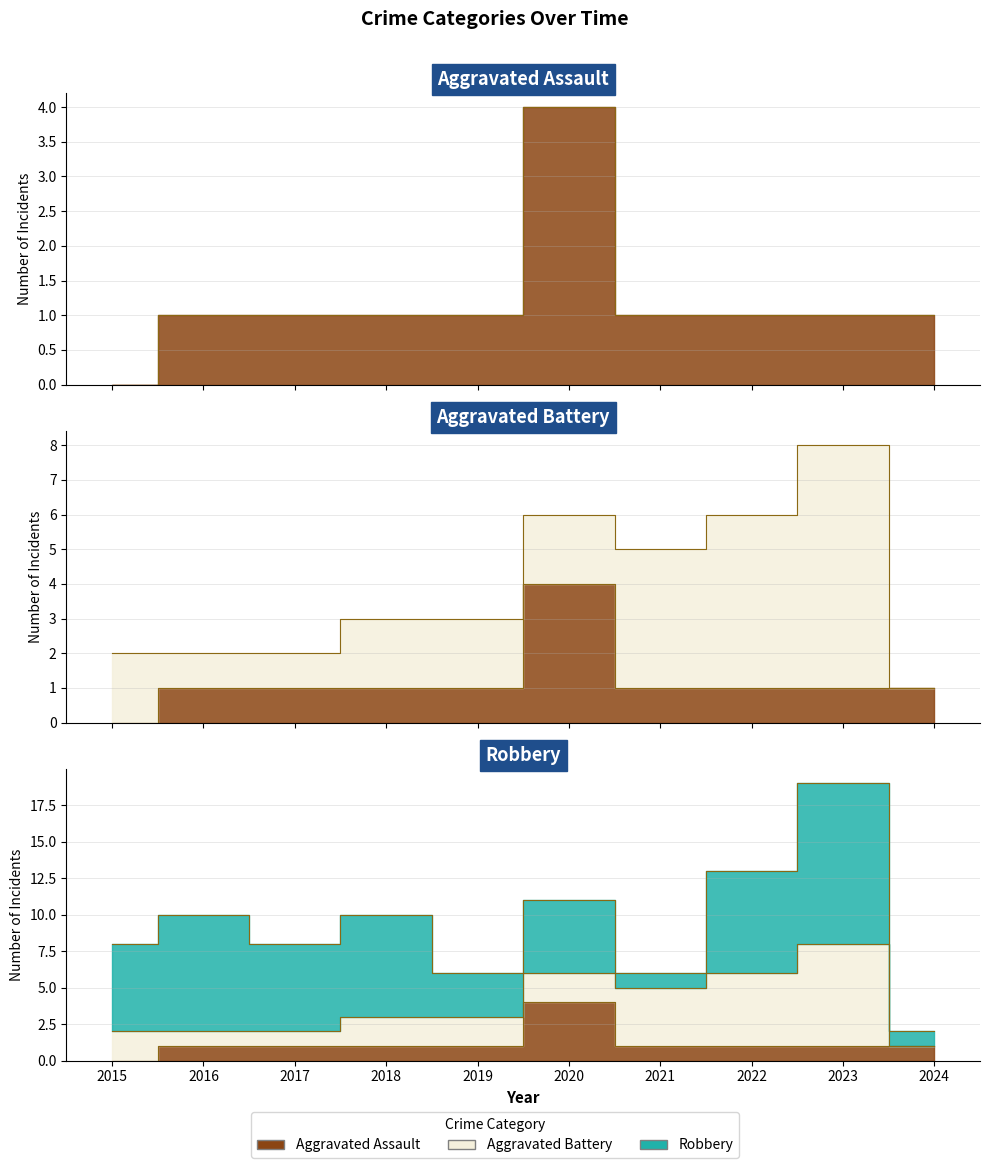

Reading left to right, list all the values displayed in this chart.

Aggravated Assault: 0	1	1	1	1	4	1	1	1	1
Aggravated Battery: 2	1	1	2	2	2	4	5	7	0
Robbery: 6	8	6	7	3	5	1	7	11	1